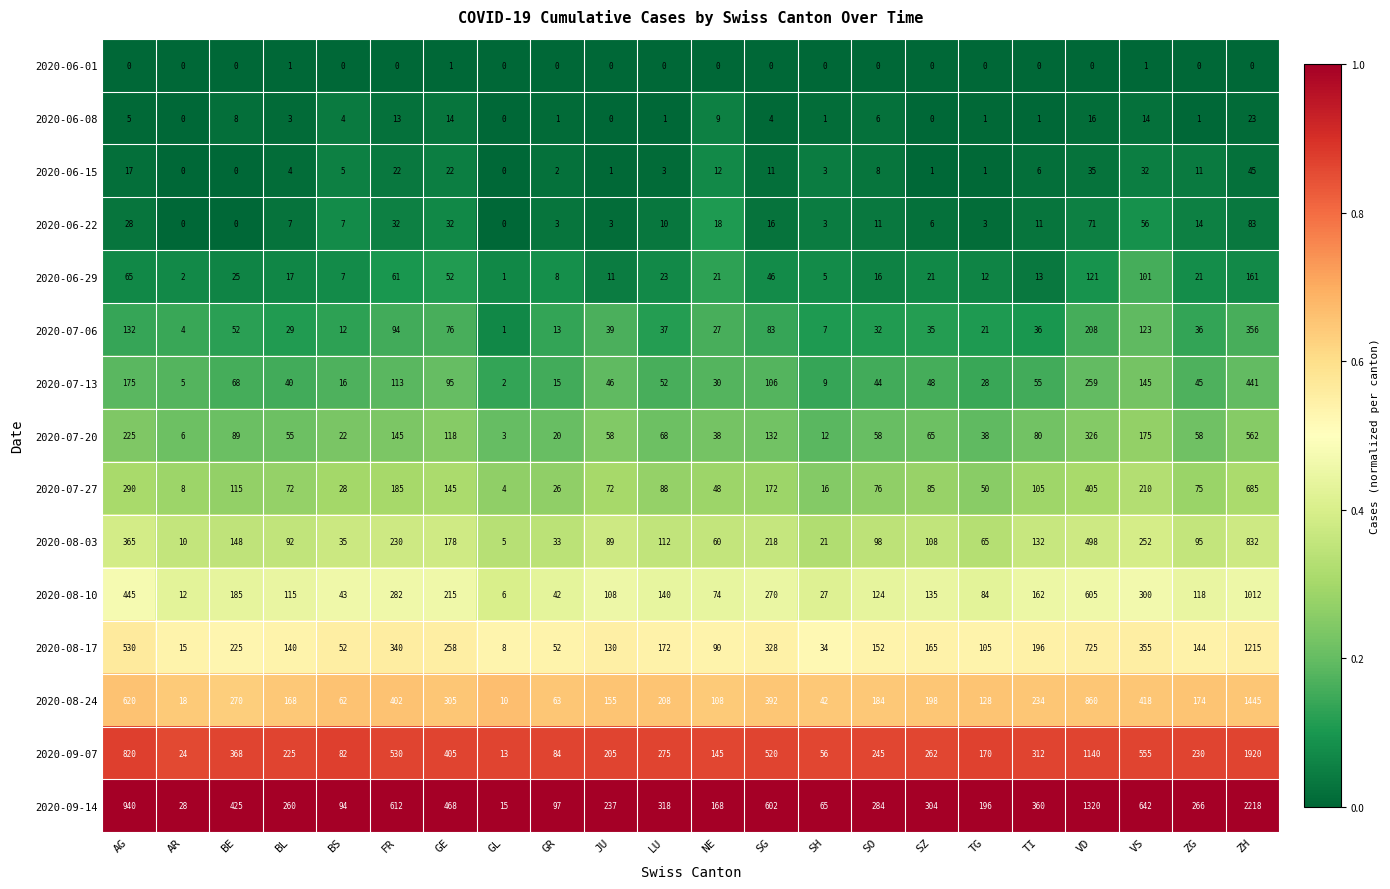

The value of 2020-07-20 at VD is 326. True or false?

True